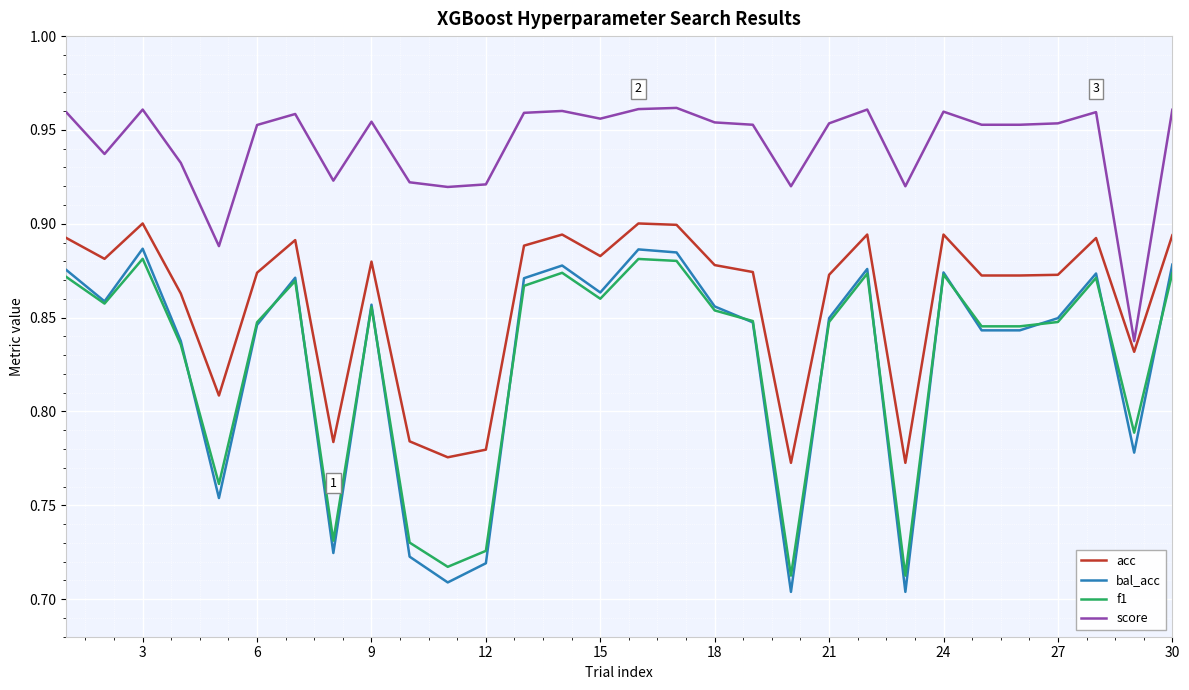

Which series has the largest range (max minus min)?

bal_acc